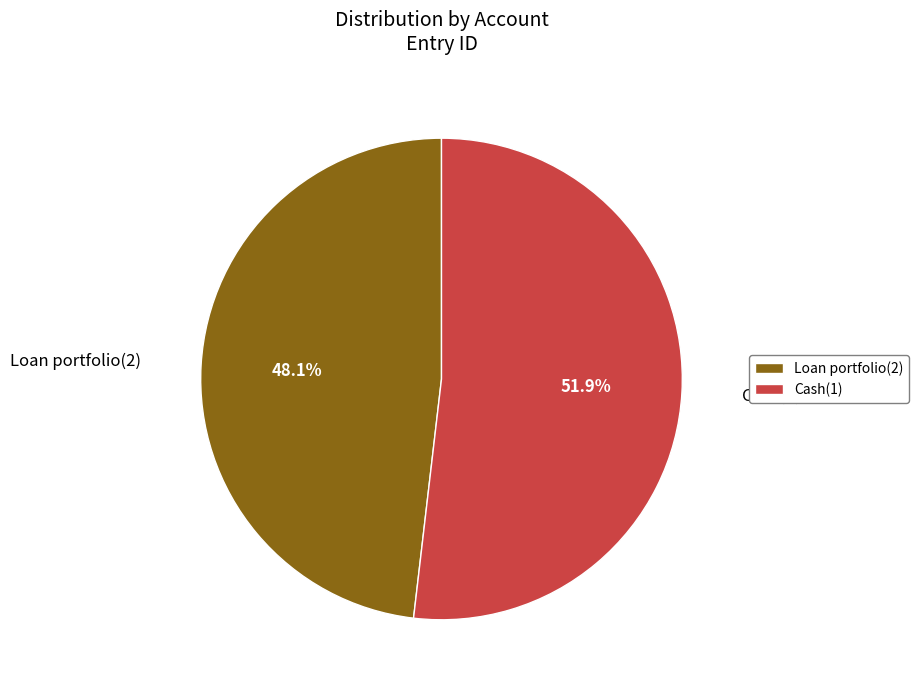

To the nearest percent, what percentage of the pie is Cash(1)?

52%